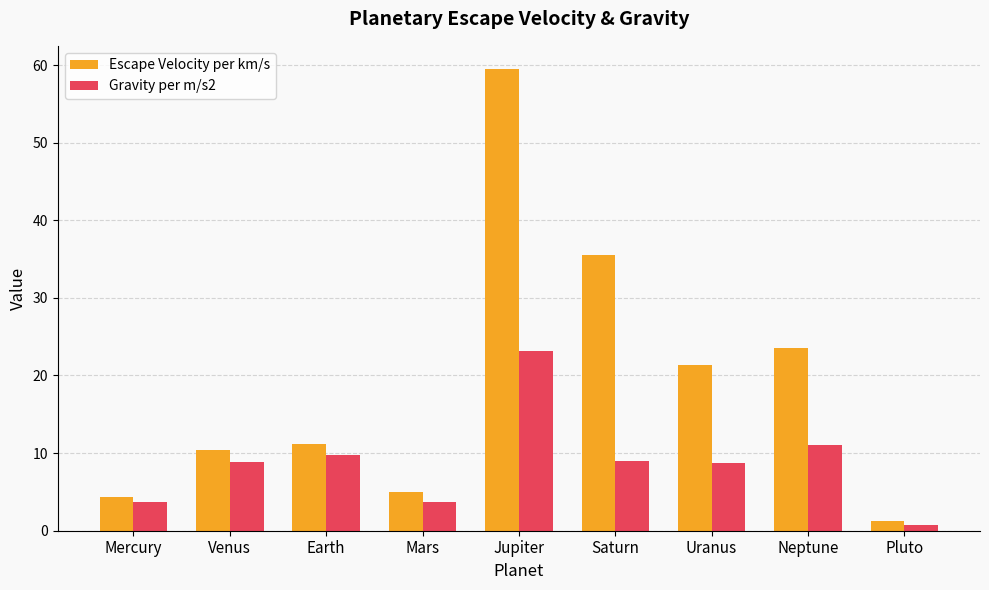

Which label corresponds to the largest value in the chart?

Jupiter